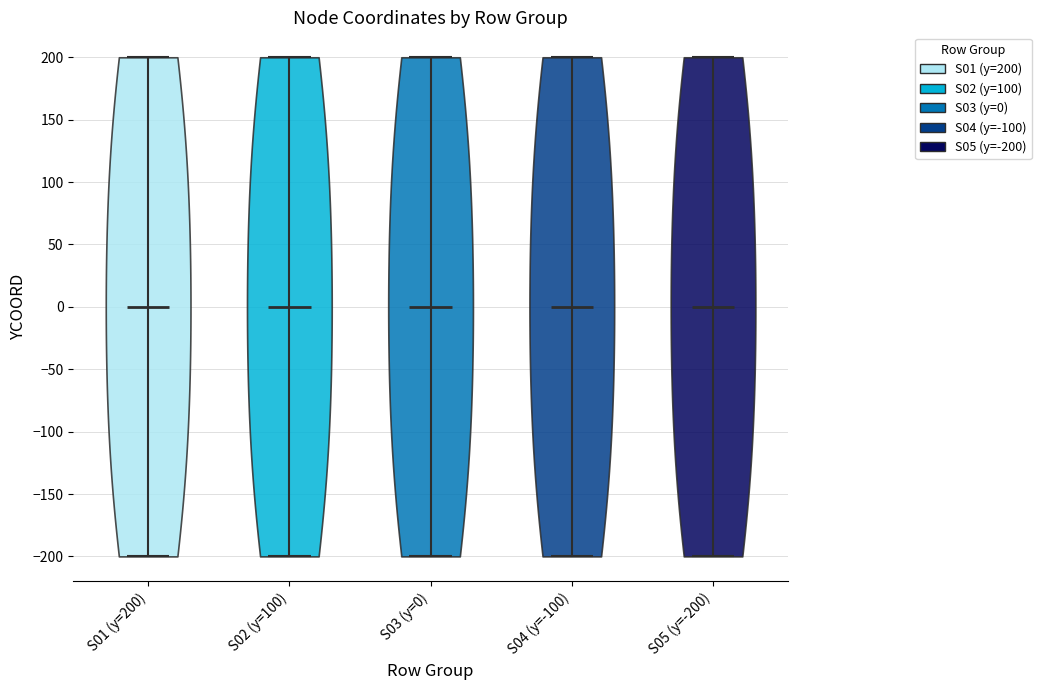

Reading left to right, read every violin against the y-axis: where its median line is, and the lowest and highest points it reaches. The values are not printed on the chart, so give them approximately, as read against the axis.

S01 (y=200): median line 0, lowest point -200, highest point 200
S02 (y=100): median line 0, lowest point -200, highest point 200
S03 (y=0): median line 0, lowest point -200, highest point 200
S04 (y=-100): median line 0, lowest point -200, highest point 200
S05 (y=-200): median line 0, lowest point -200, highest point 200